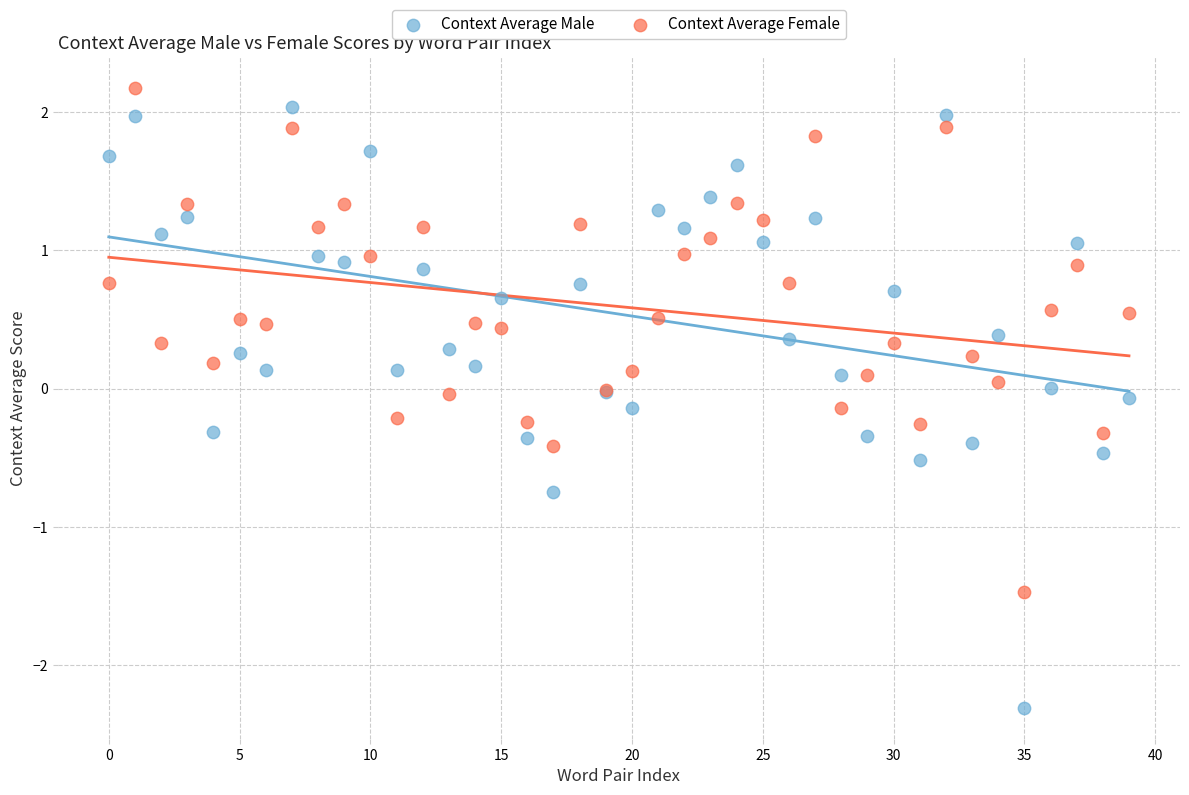

Which series contains the lowest Y value?

Context Average Male